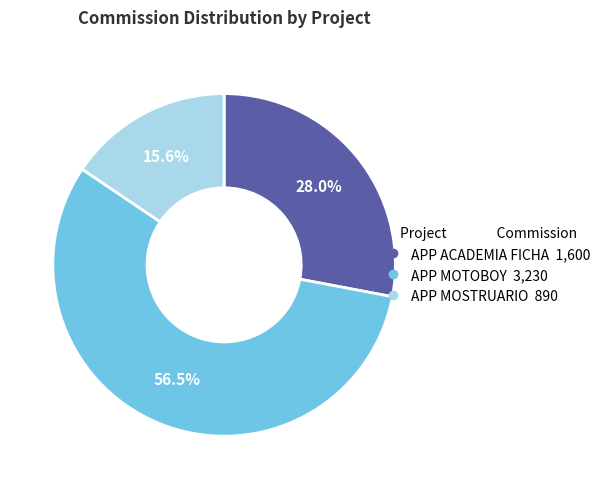

What is the ratio of the value at APP ACADEMIA FICHA to the value at APP MOSTRUARIO?

1.8